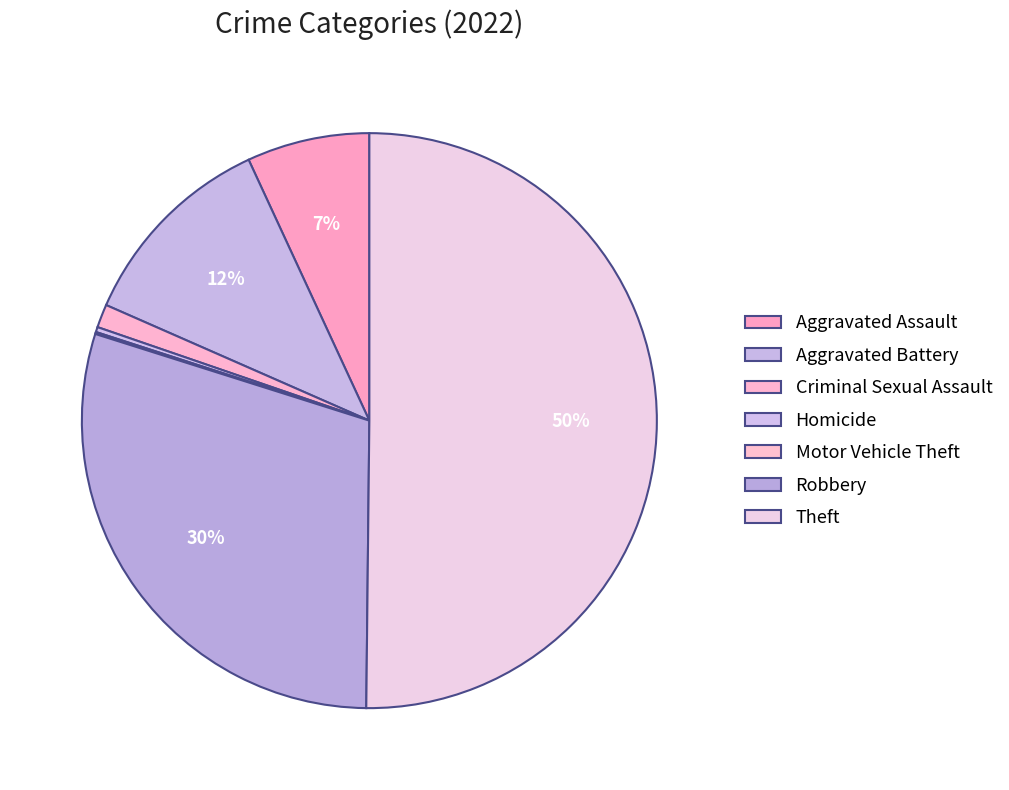

What is the majority slice?

Theft